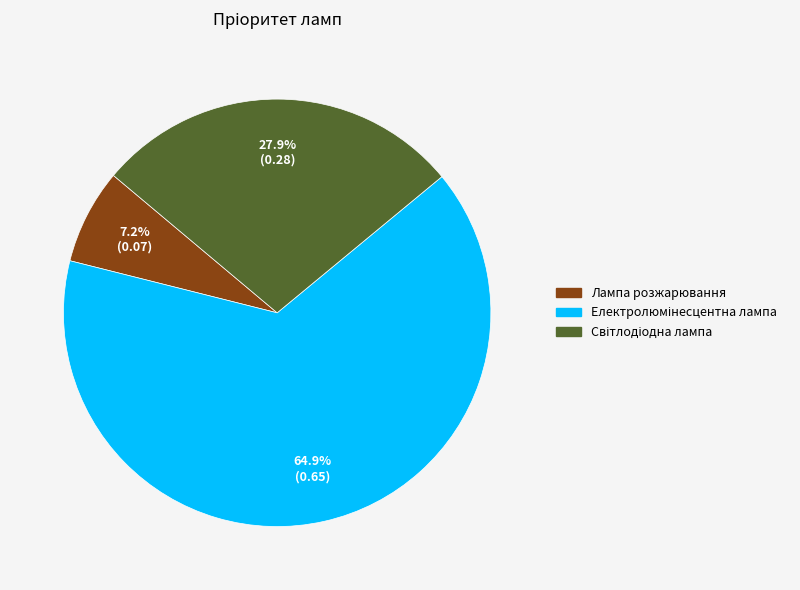

What percentage is NOT represented by Лампа розжарювання?

92.8%